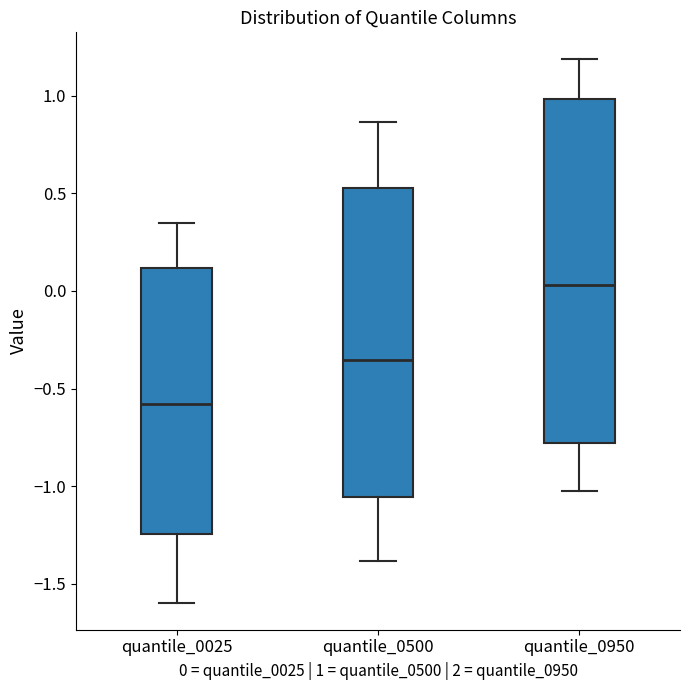

Reading left to right, read every box against the y-axis: the position of its median line, the range the box covers, and the ends of its whiskers. The values are not printed on the chart, so give them approximately, as read against the axis.

quantile_0025: median -0.60, box -1.25 to 0.10, whiskers -1.60 to 0.35
quantile_0500: median -0.35, box -1.05 to 0.55, whiskers -1.40 to 0.85
quantile_0950: median 0.05, box -0.80 to 1.00, whiskers -1.00 to 1.20